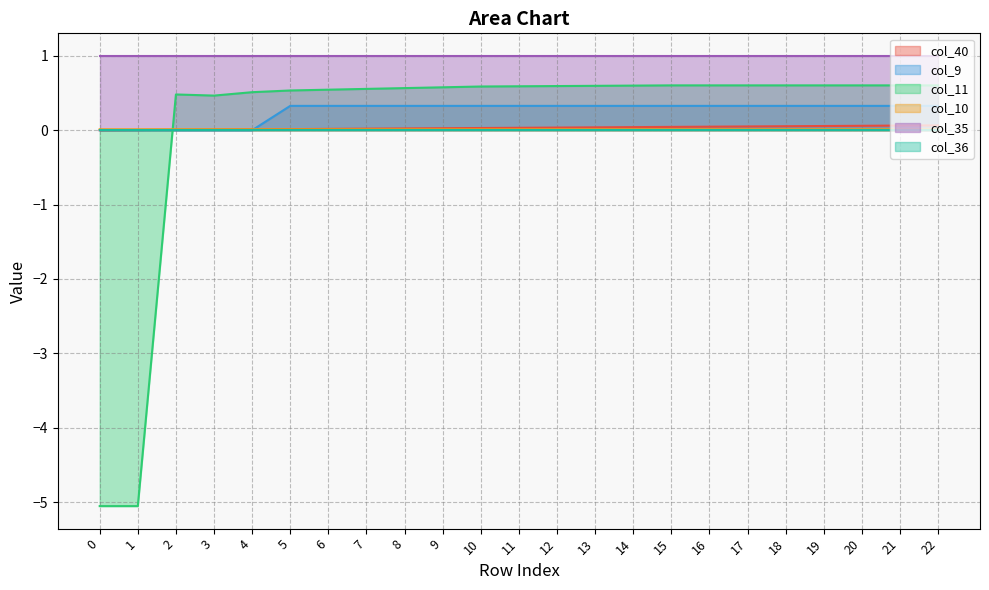

True or false: col_11 has more than 2 interior local peaks.

False